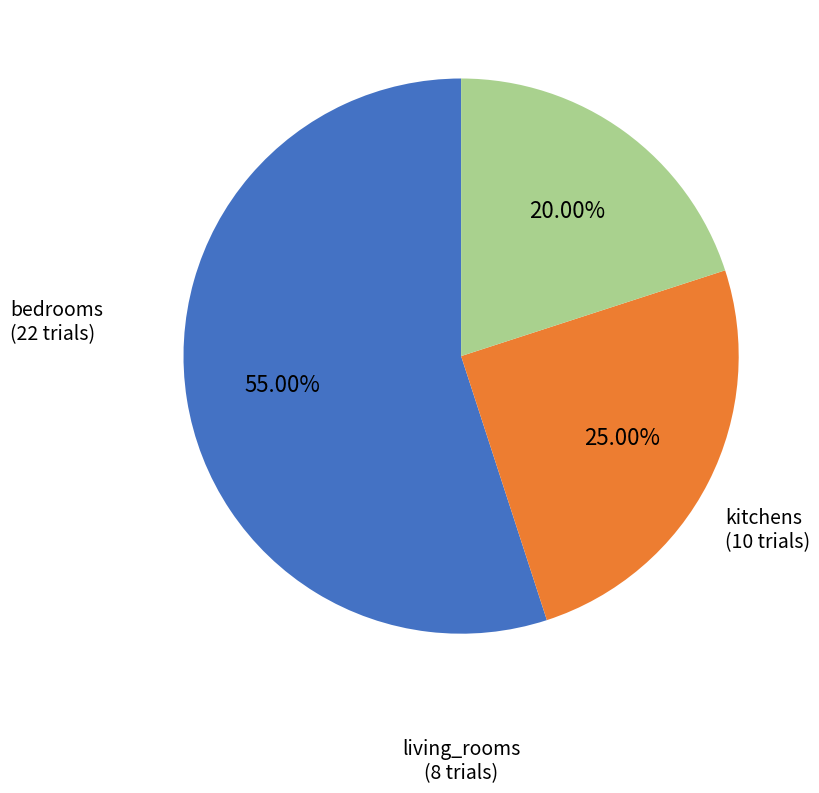

Approximately how many times larger is the value at bedrooms compared to kitchens?

2.2